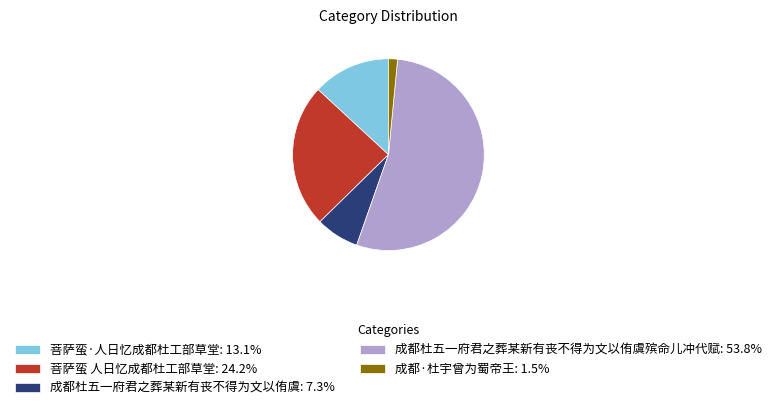

How many segments does this pie chart have?

5